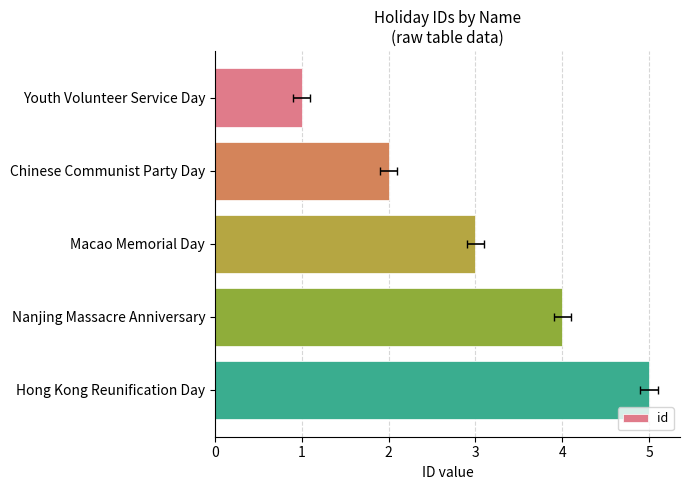

Count the values in the range 2 to 4.

3